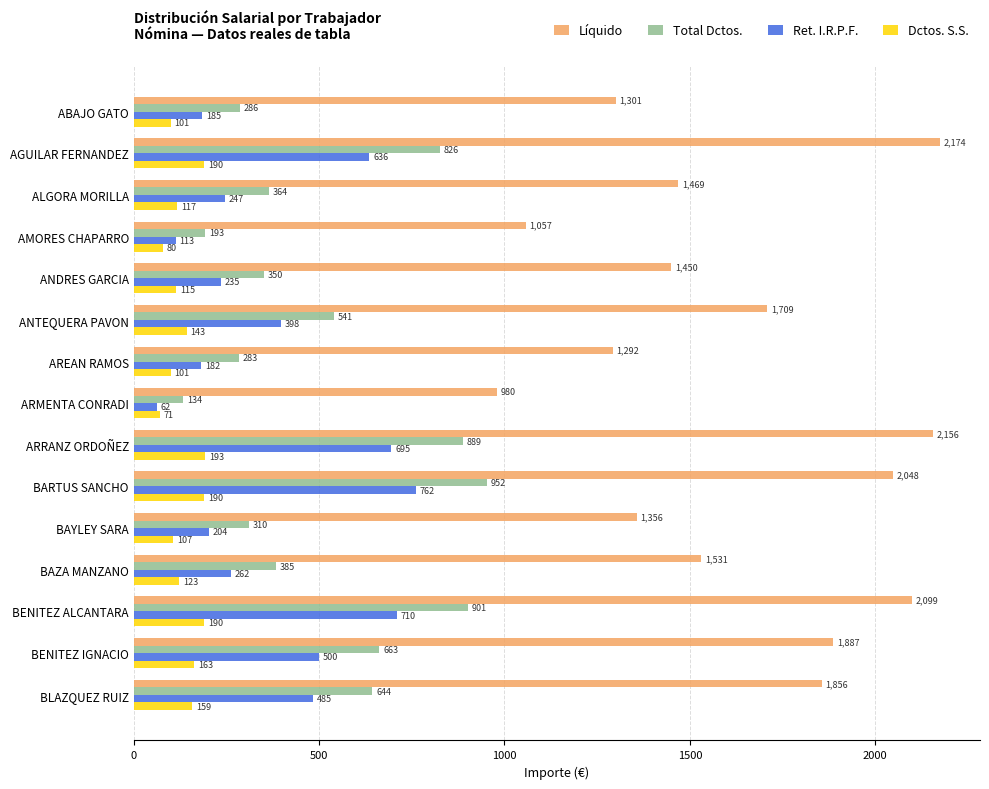

Which series changed the most between ALGORA MORILLA and BLAZQUEZ RUIZ?

Líquido